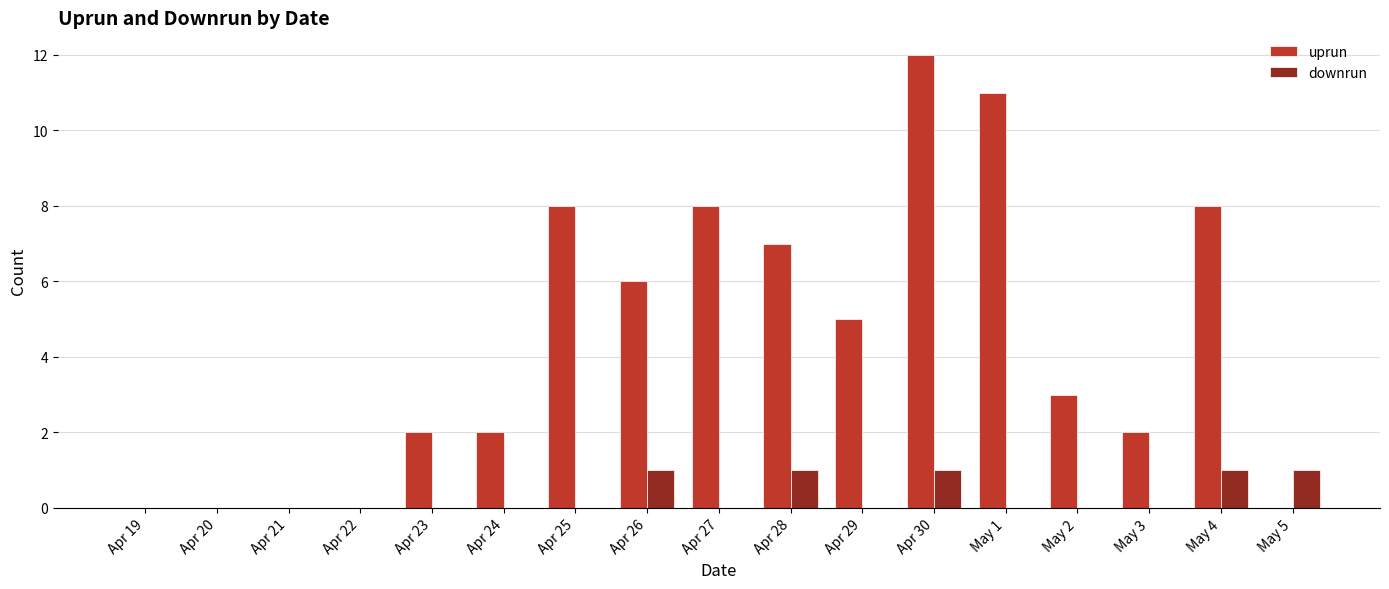

Is it true that downrun equals 0 at Apr 24?

True